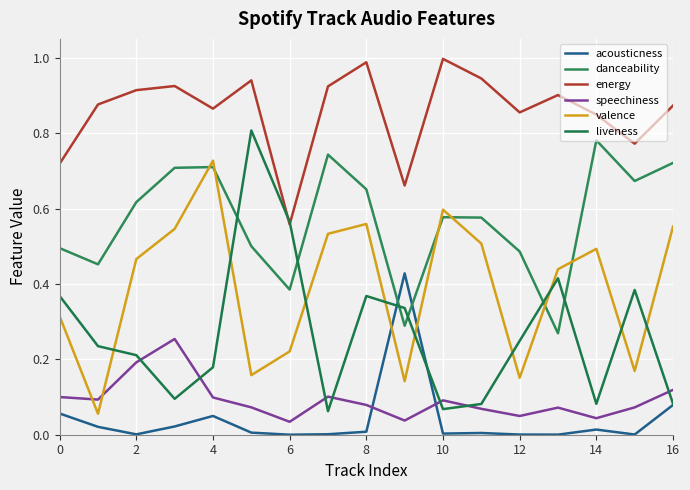

Does the chart have visible grid lines?

Yes